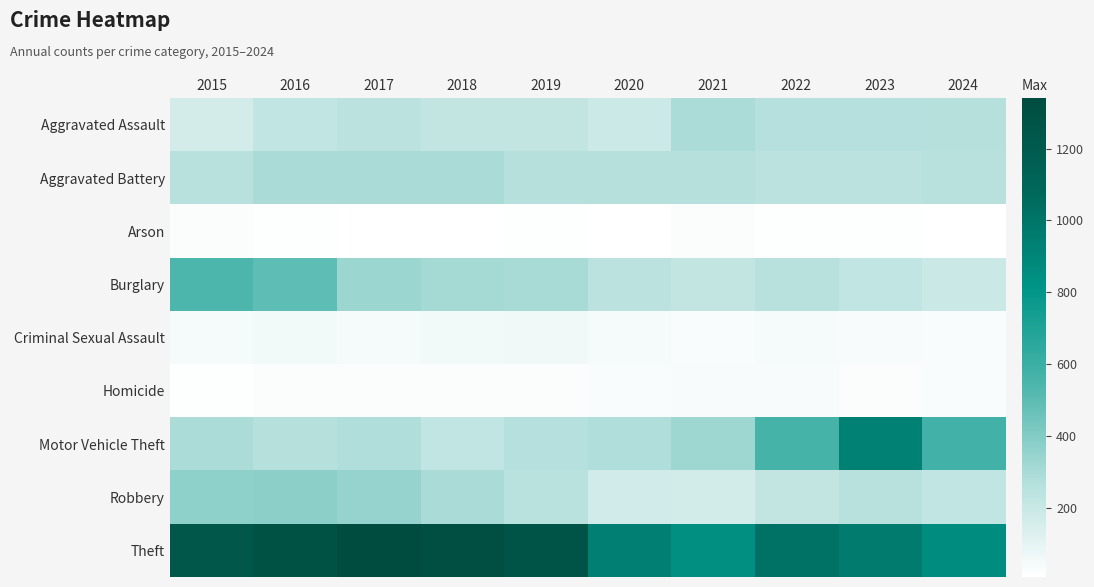

Reading right to left, extract all data points from this chart.

Aggravated Assault: 2024=263	2023=257	2022=262	2021=289	2020=188	2019=219	2018=218	2017=245	2016=223	2015=161
Aggravated Battery: 2024=253	2023=245	2022=242	2021=264	2020=267	2019=264	2018=294	2017=297	2016=296	2015=253
Arson: 2024=11	2023=14	2022=15	2021=18	2020=12	2019=16	2018=7	2017=12	2016=13	2015=22
Burglary: 2024=192	2023=224	2022=252	2021=216	2020=246	2019=303	2018=314	2017=333	2016=496	2015=543
Criminal Sexual Assault: 2024=31	2023=34	2022=42	2021=33	2020=40	2019=54	2018=49	2017=41	2016=50	2015=43
Homicide: 2024=30	2023=22	2022=35	2021=38	2020=33	2019=20	2018=23	2017=27	2016=27	2015=13
Motor Vehicle Theft: 2024=575	2023=927	2022=561	2021=326	2020=282	2019=257	2018=223	2017=280	2016=267	2015=292
Robbery: 2024=223	2023=252	2022=220	2021=166	2020=172	2019=248	2018=298	2017=350	2016=375	2015=369
Theft: 2024=862	2023=961	2022=1017	2021=845	2020=938	2019=1268	2018=1314	2017=1340	2016=1284	2015=1235